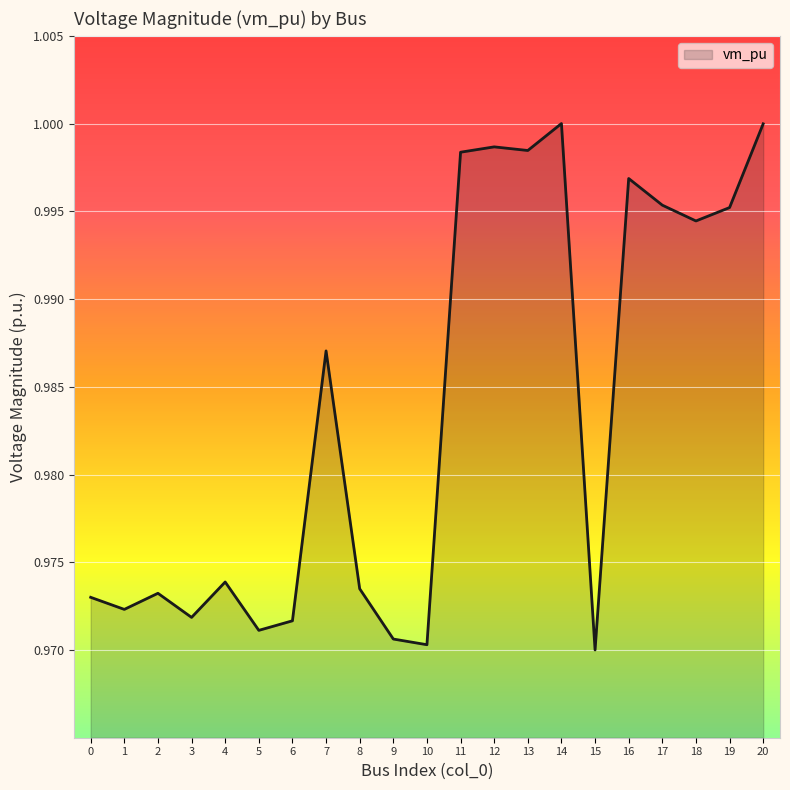

Is it true that the value at 14 is 1.6?

False